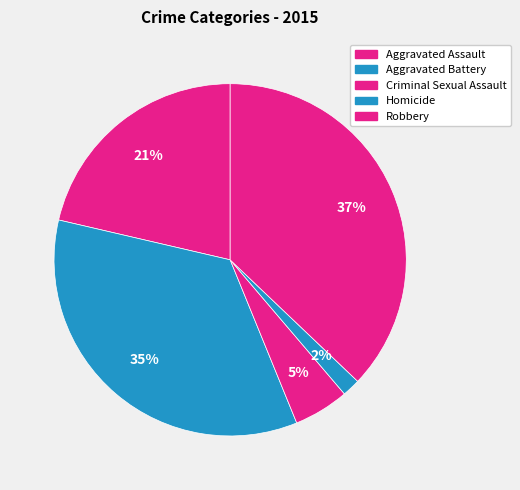

To the nearest percent, what is the combined percentage of Aggravated Battery and Criminal Sexual Assault?

40%